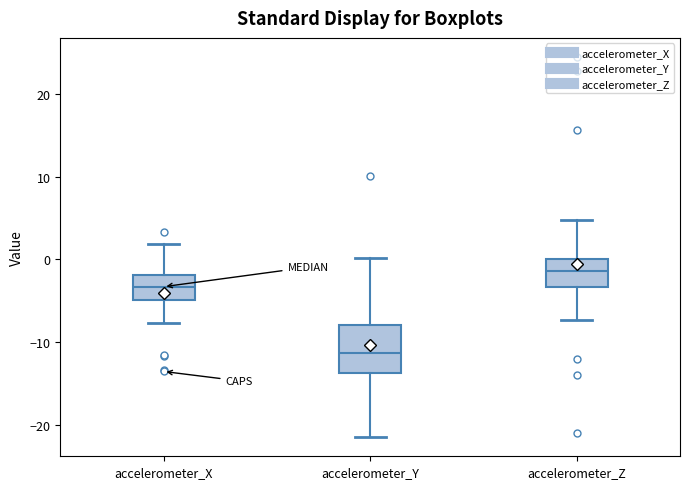

Reading left to right, transcribe this box plot: for each box, give where its median line is, the range the box spans, and where its two whiskers end, as read against the y-axis. The values are not printed on the chart, so give them approximately, as read against the axis.

accelerometer_X: median -3, box -5 to -2, whiskers -8 to 2
accelerometer_Y: median -11, box -14 to -8, whiskers -22 to 0
accelerometer_Z: median -1, box -3 to 0, whiskers -7 to 5